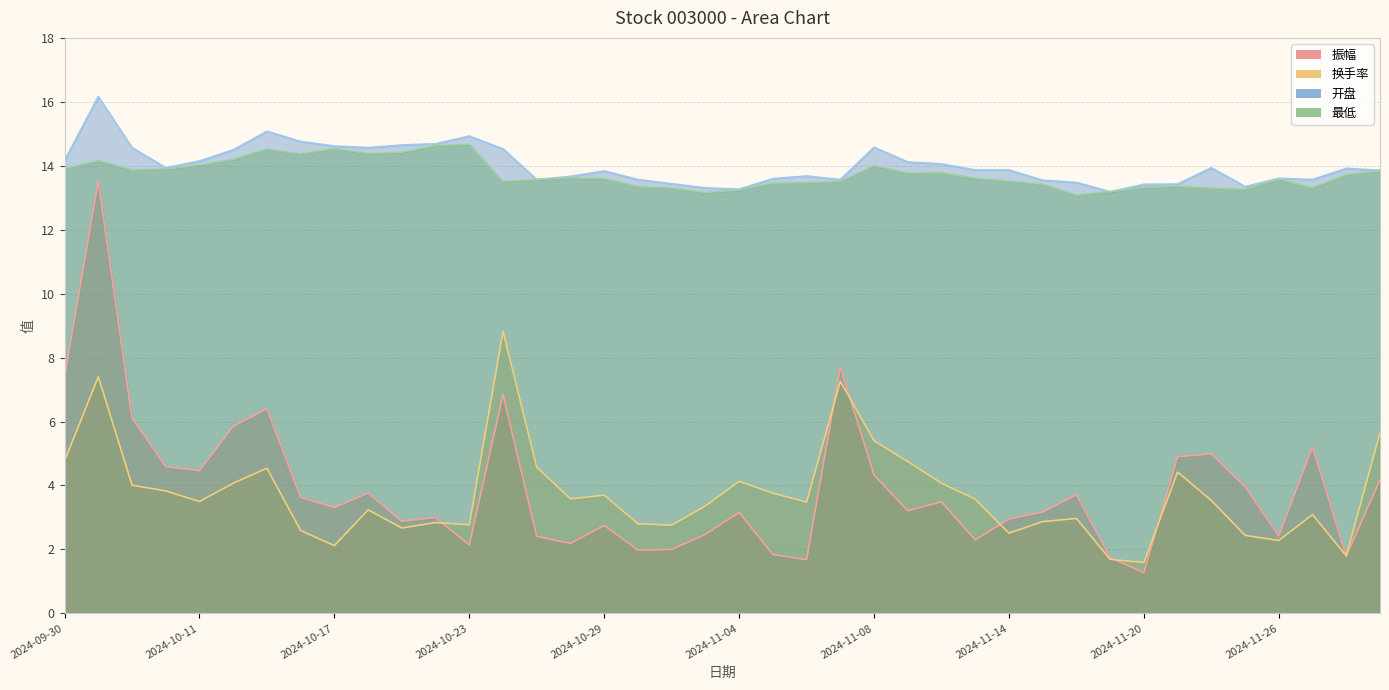

At which category does 开盘 reach its first local valley?

2024-10-10